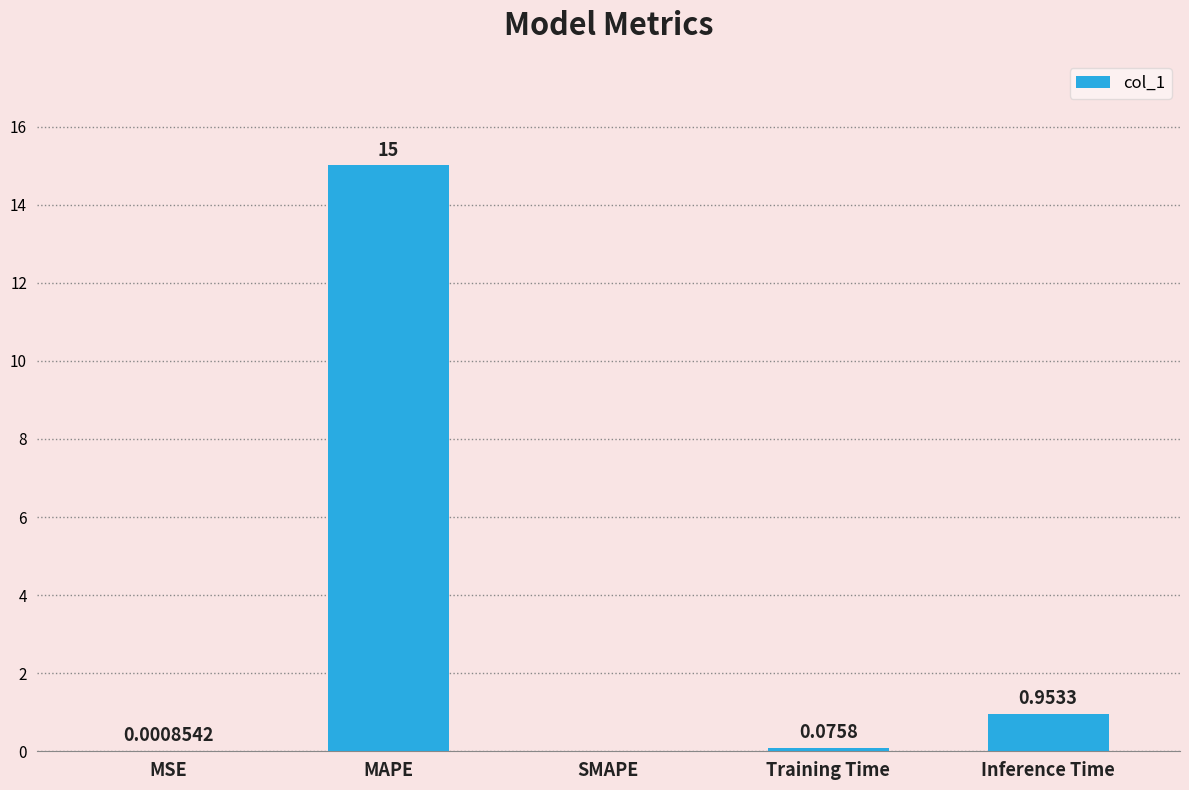

What is the change in value from MSE to Inference Time?

+1.0